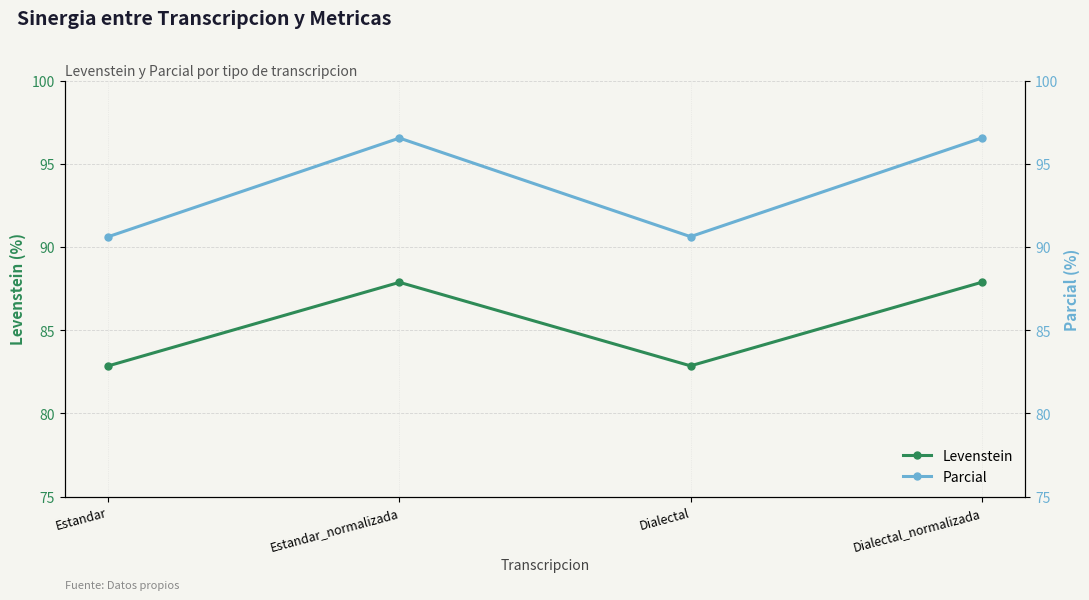

Is it true that Parcial equals 90.6 at Estandar?

True